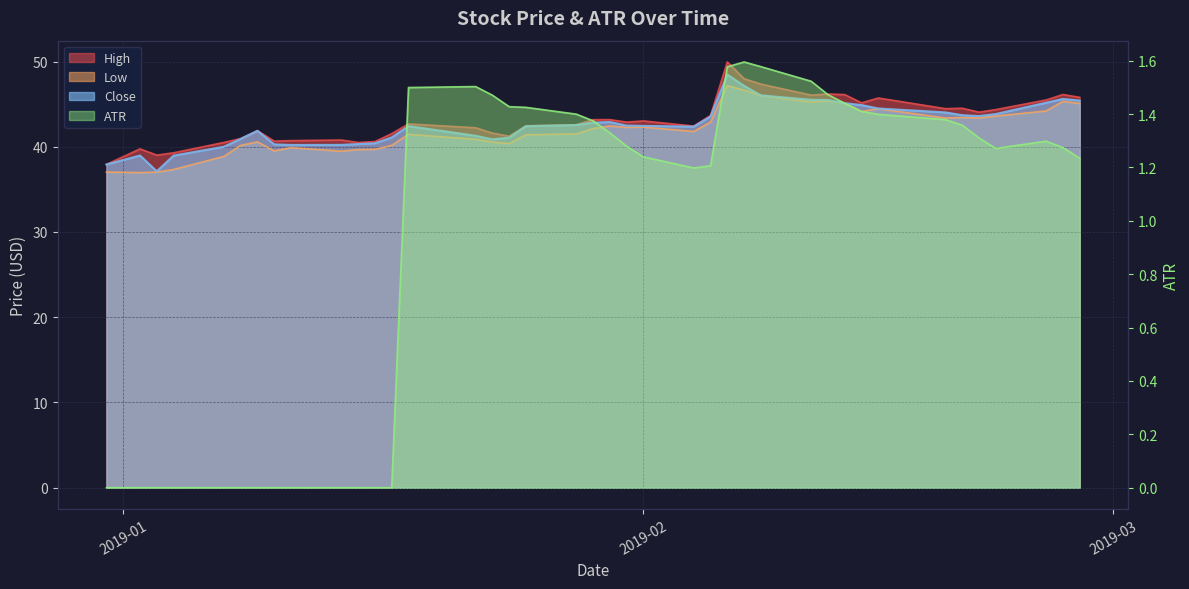

True or false: High has a value of 25.0 at 2019-01-30.

False